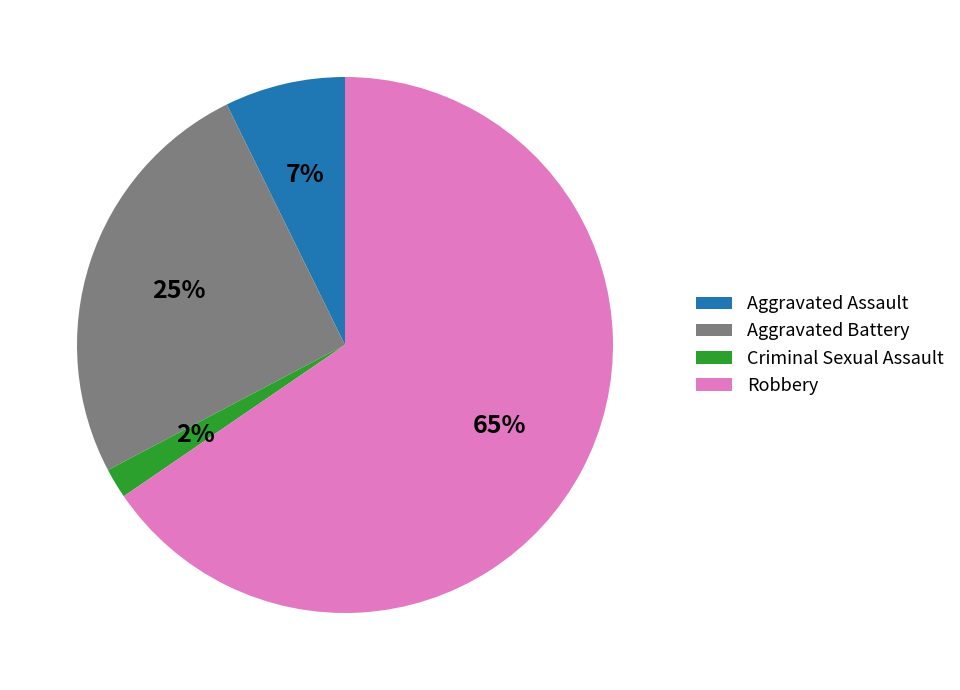

How many slices are in this pie chart?

4